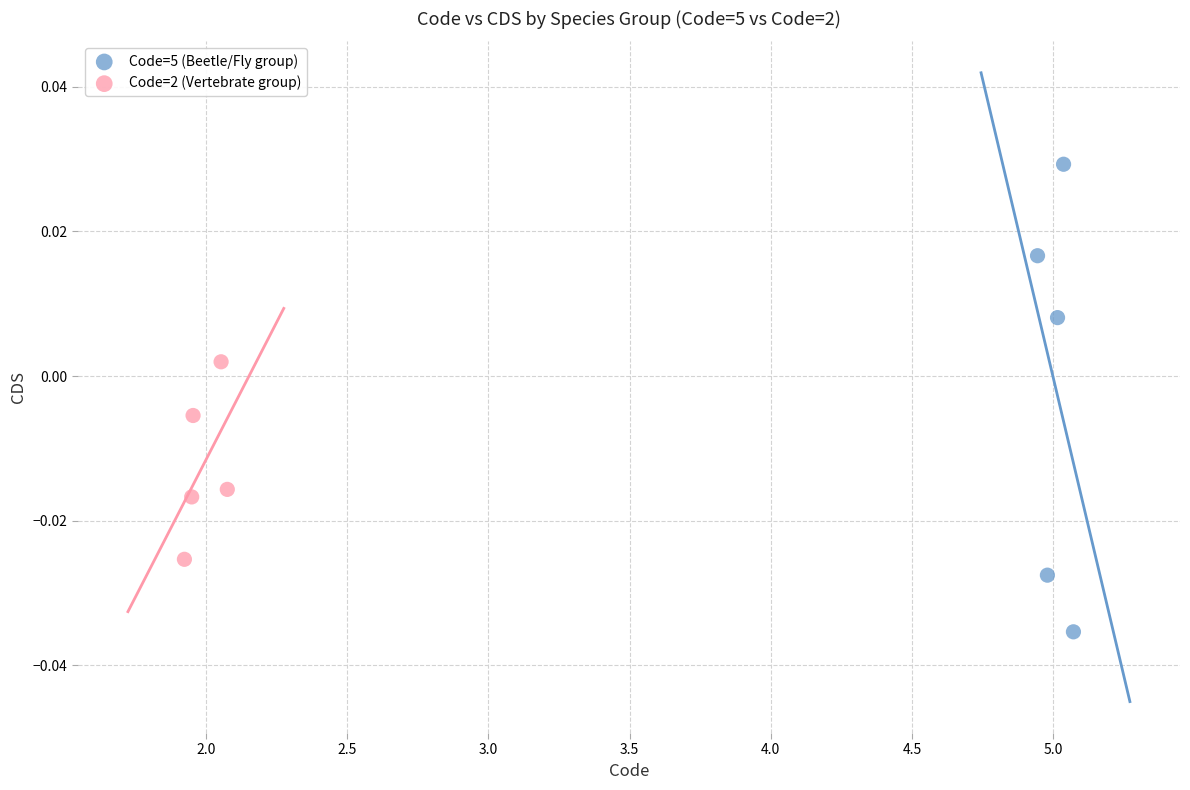

Which series has the largest Y range (max minus min)?

Code=5 (Beetle/Fly group)